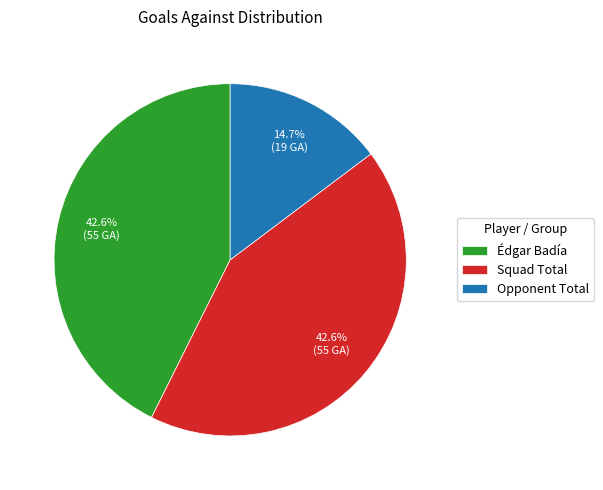

Does Opponent Total account for over 50% of the chart?

No